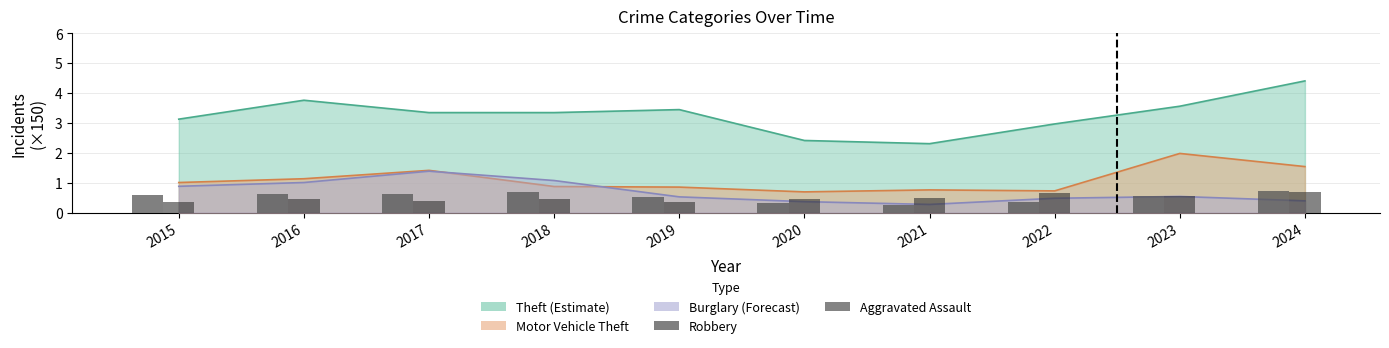

How many bars are there in each group?

2